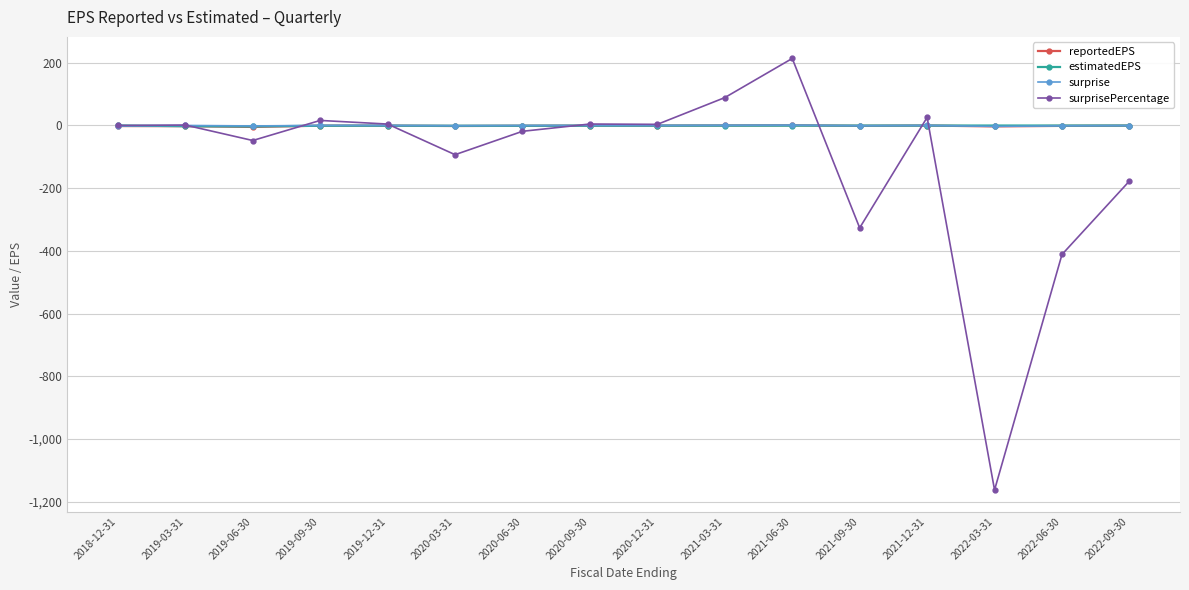

What is the minimum value for surprisePercentage?

-1162.5